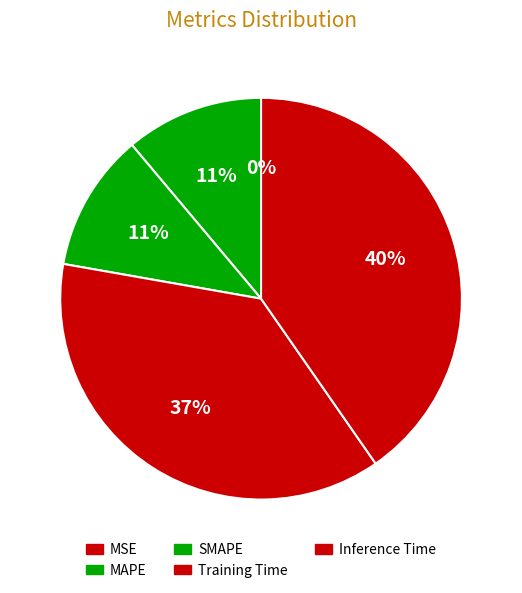

Combined, do SMAPE and Training Time account for over 50%?

No